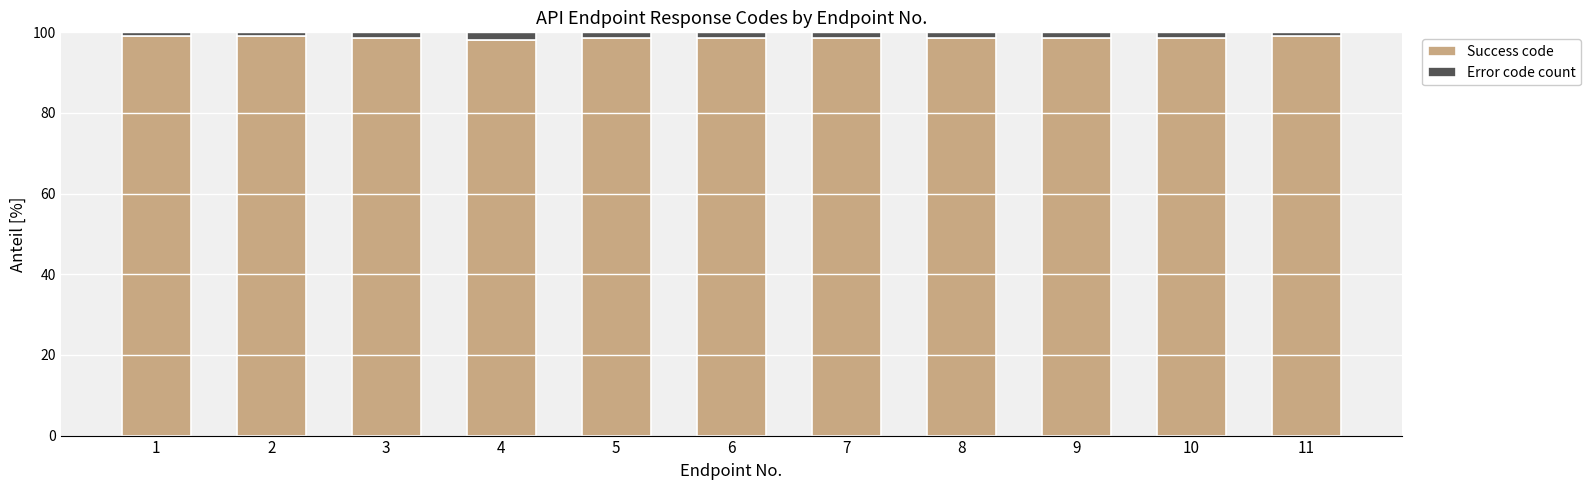

What are all the series names shown in the legend?

Success code, Error code count